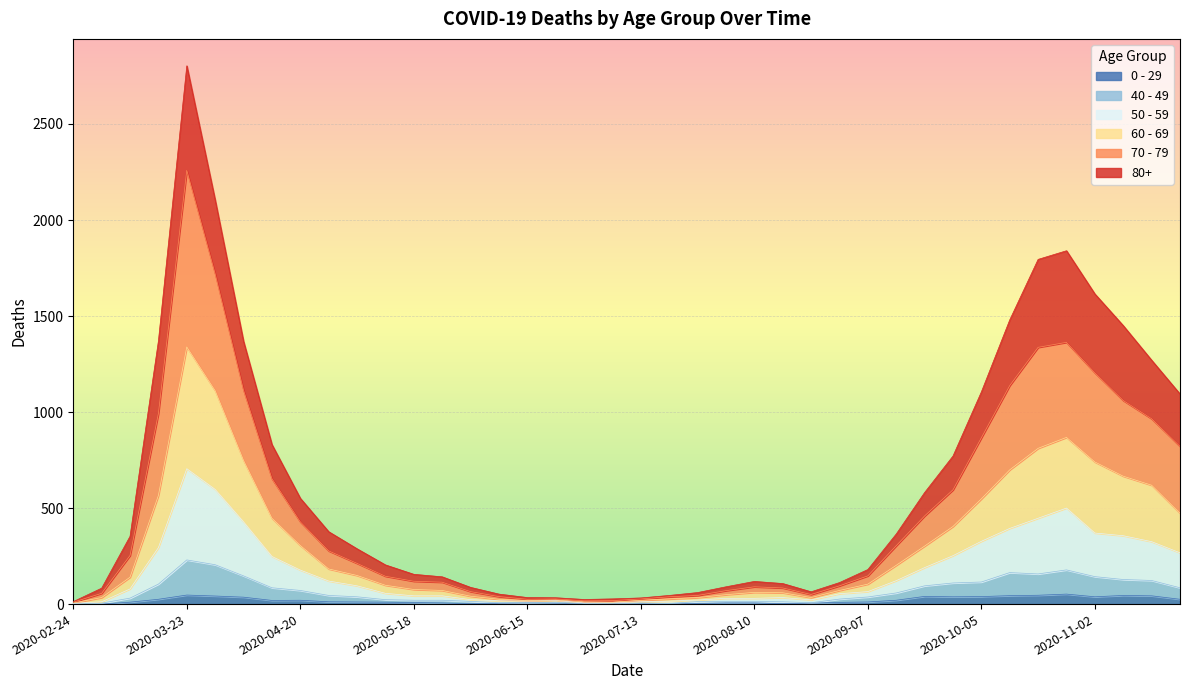

What is the average value of the 50 - 59 series?

171